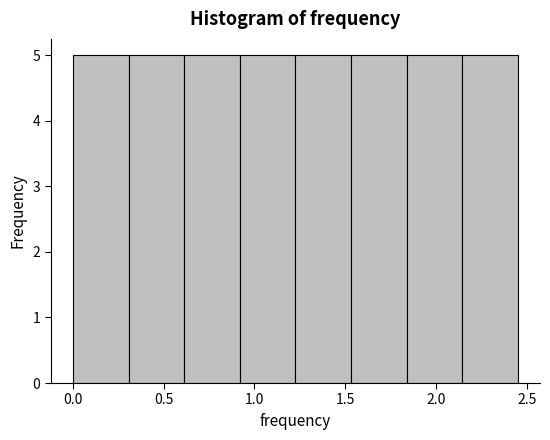

Reading left to right, transcribe this chart: for each bar, give the range it covers on the x-axis and its height. Neither the bar edges nor the heights are printed on the chart, so give them approximately, as read against the axes.

0.00 to 0.30: 5
0.30 to 0.60: 5
0.60 to 0.90: 5
0.90 to 1.25: 5
1.25 to 1.55: 5
1.55 to 1.85: 5
1.85 to 2.15: 5
2.15 to 2.45: 5